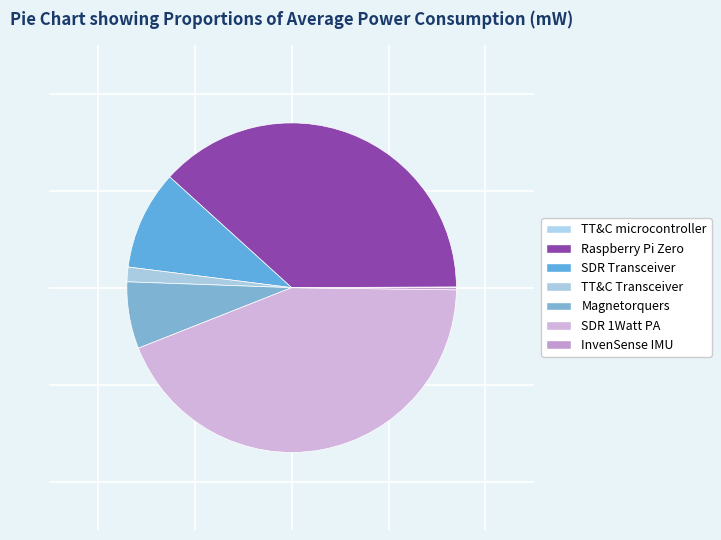

Which slice is the smallest?

TT&C microcontroller